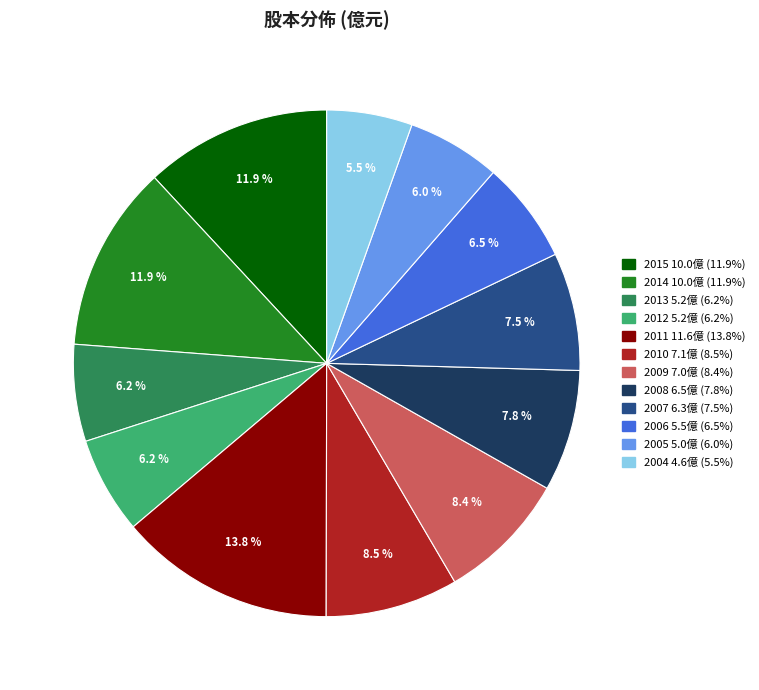

To the nearest percent, what portion does 2011 represent?

14%